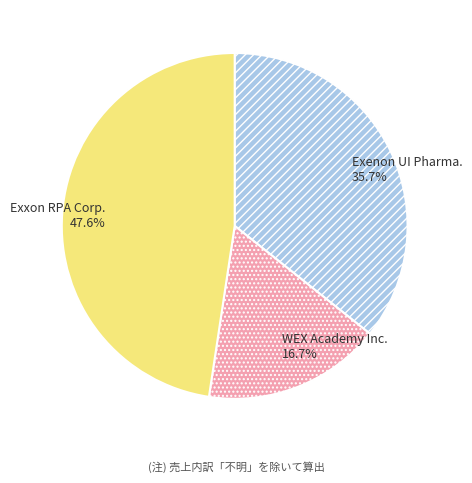

True or false: WEX Academy Inc. accounts for 4% of the total.

False